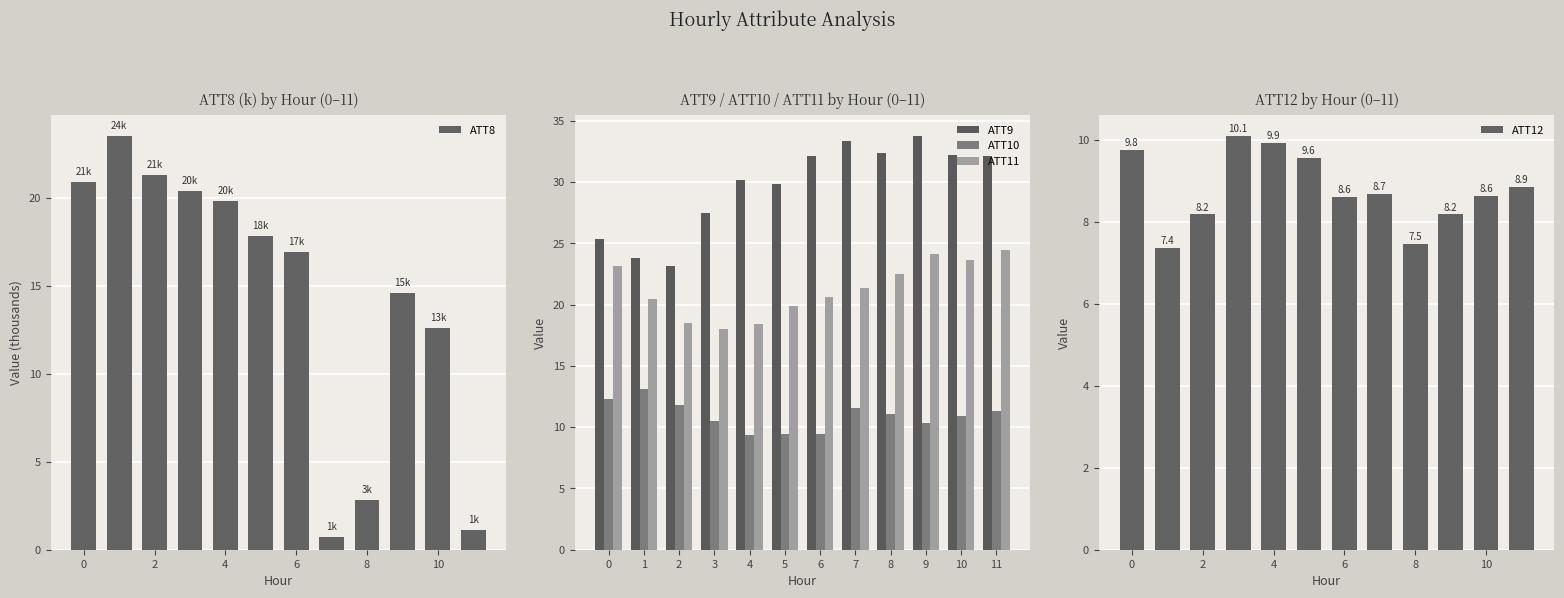

Where does the ATT11 series first go above 21?

0